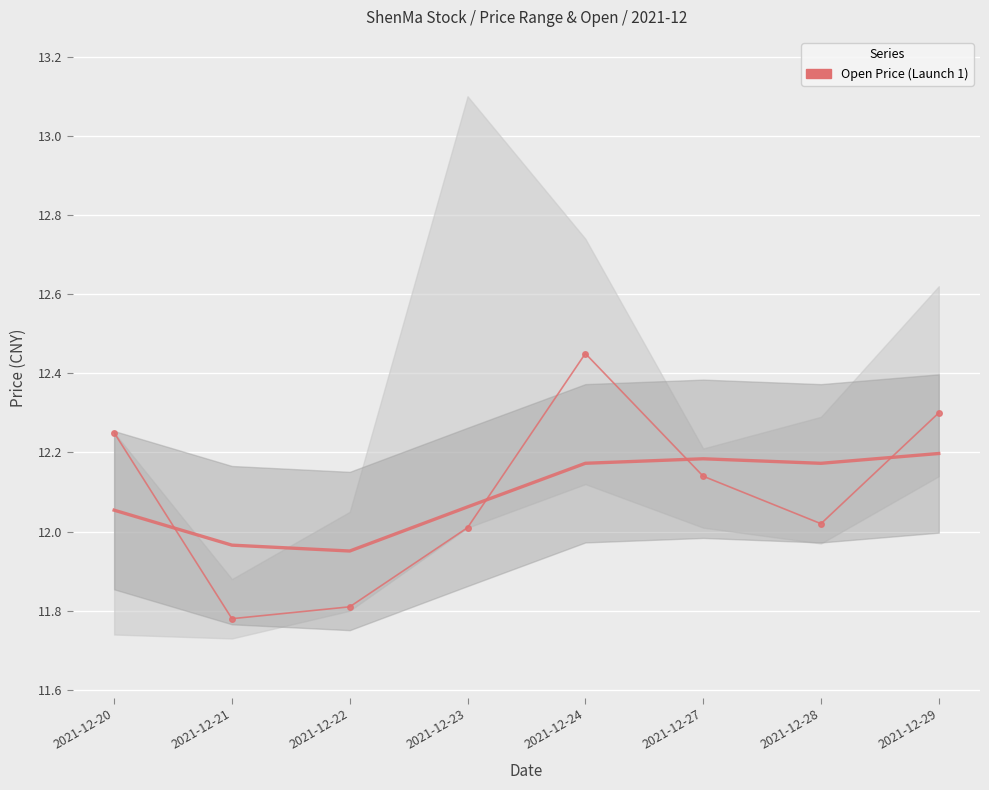

Which category has the lowest value across all series?

2021-12-21